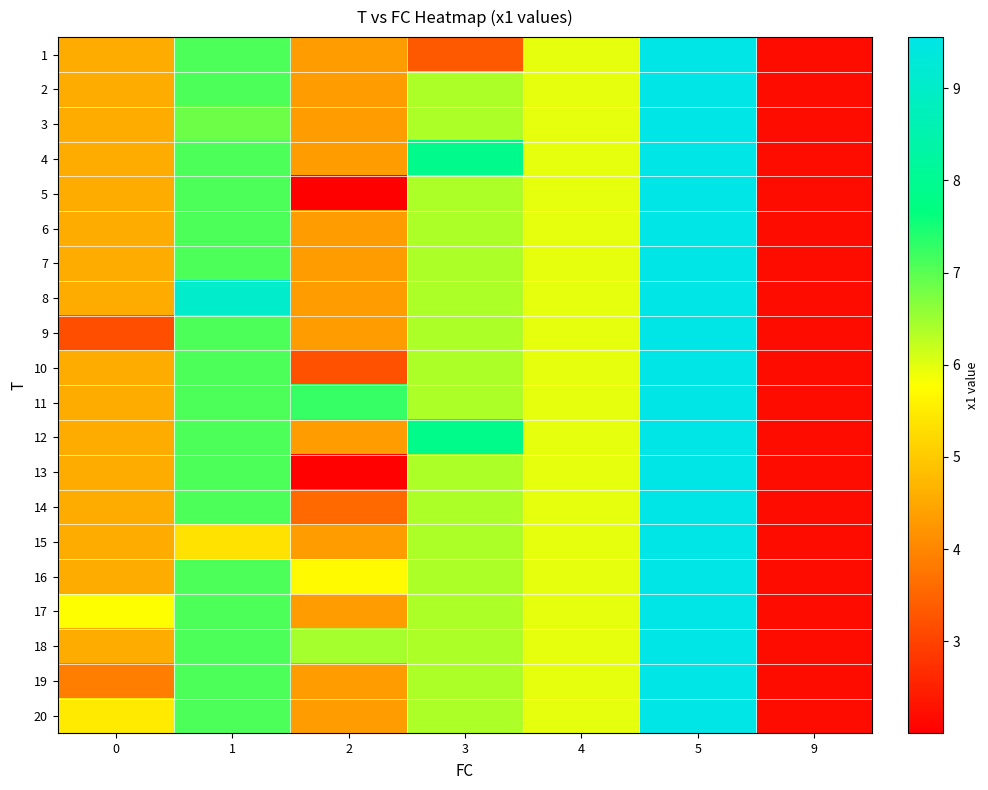

Rank the series at 1 from highest to lowest value.

row_7, row_0, row_1, row_3, row_4, row_5, row_6, row_8, row_9, row_10, row_11, row_12, row_13, row_15, row_16, row_17, row_18, row_19, row_2, row_14